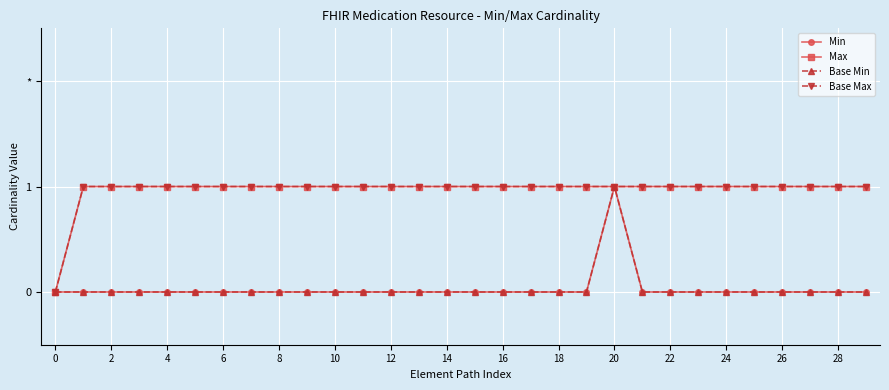

Is this an area chart (filled region under the line)?

No